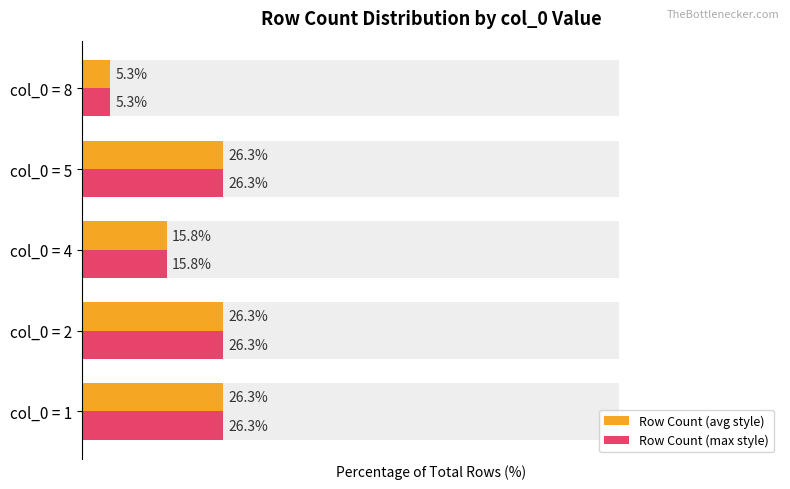

Does the chart contain stacked bars?

No